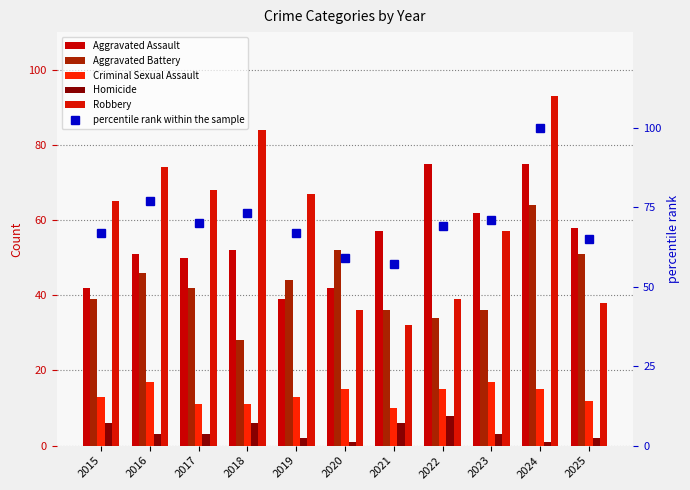

What are all the series names shown in the legend?

Aggravated Assault, Aggravated Battery, Criminal Sexual Assault, Homicide, Robbery, percentile rank within the sample